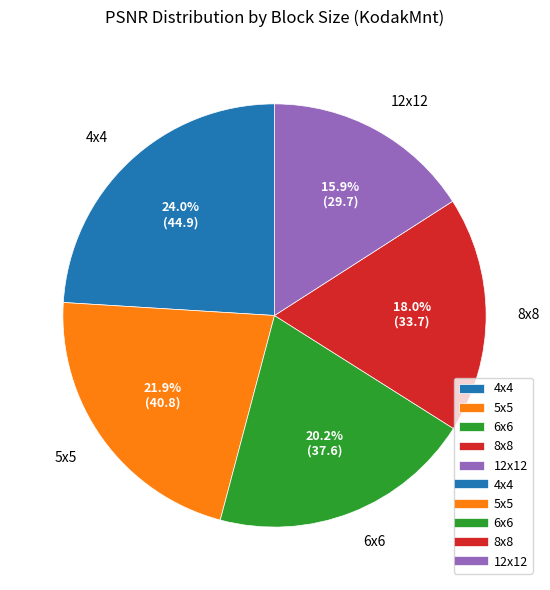

Which category has the biggest portion of the pie?

4x4